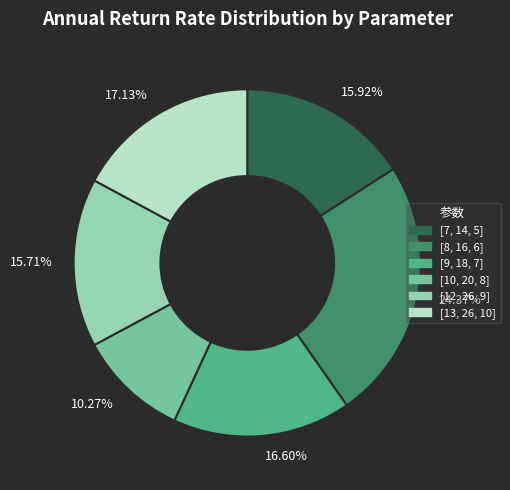

Which category has the smallest portion of the pie?

[10, 20, 8]